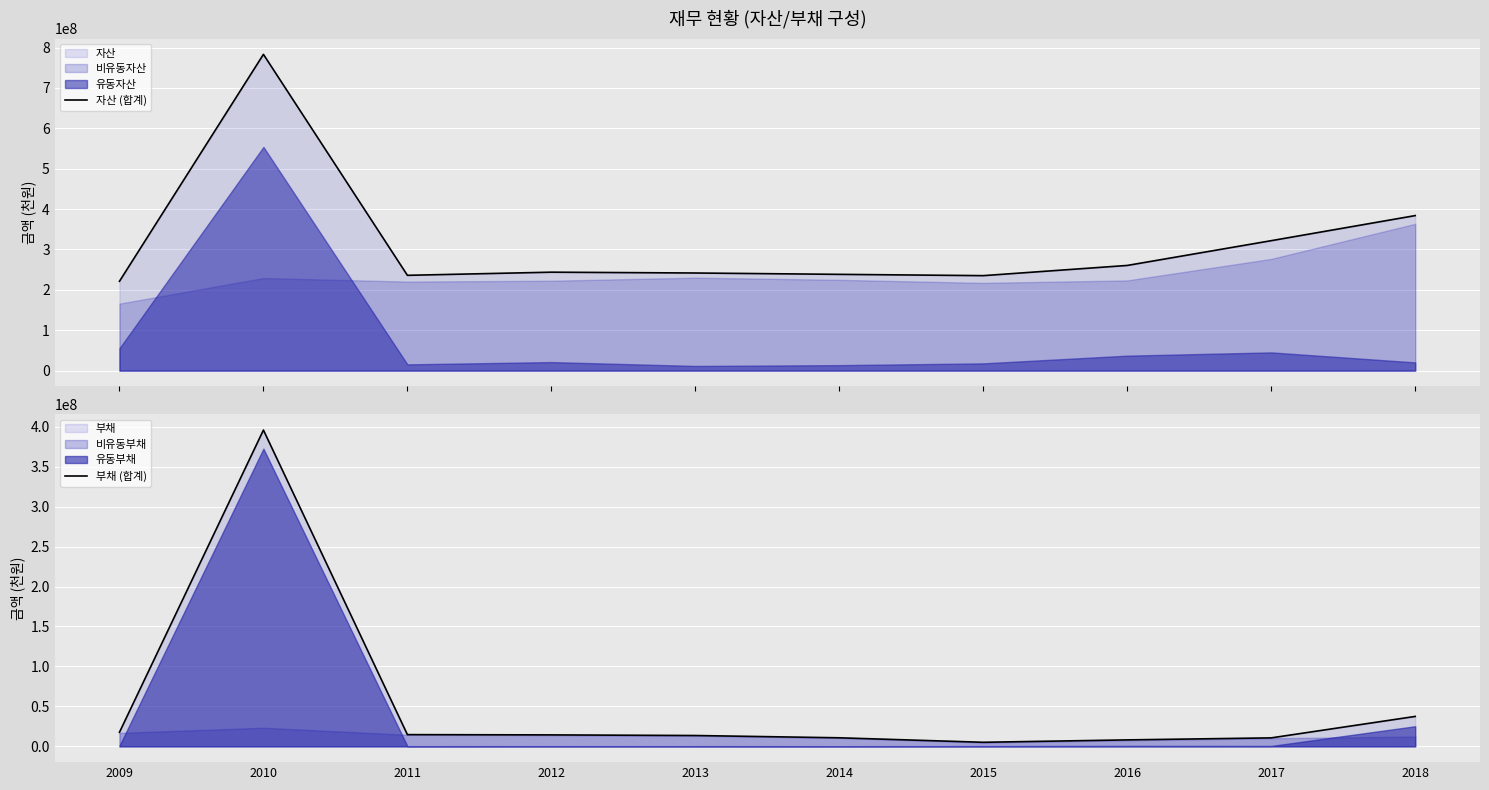

At 2013, list the series in order from largest to smallest.

자산 (합계), 부채 (합계)